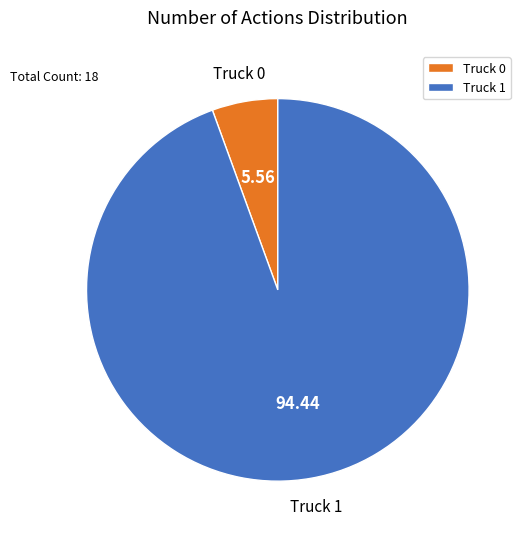

What is the smallest slice in the pie chart?

Truck 0